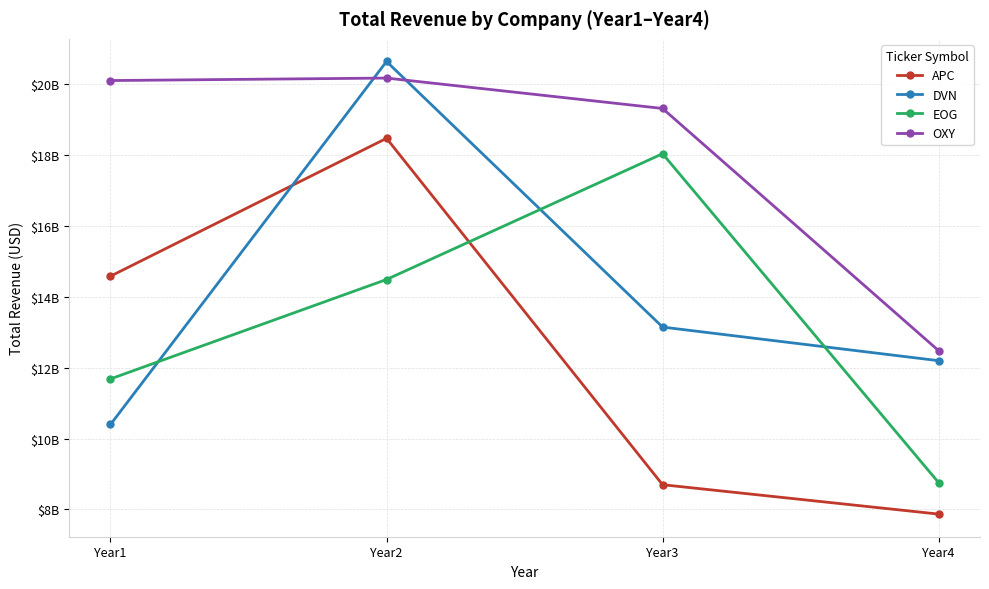

What is the sum of all OXY values?

72062000000